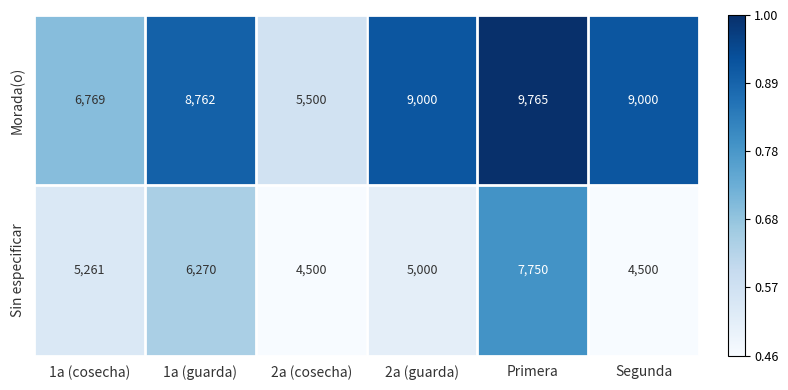

What is the total value across all series at 1a (guarda)?

15032